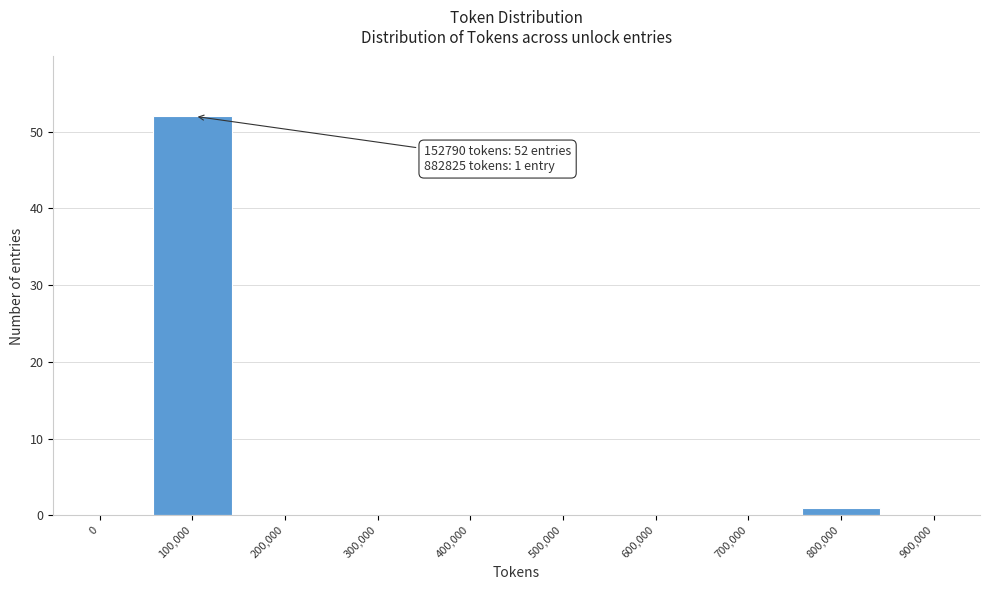

Reading left to right, transcribe all the data shown in this chart.

0=0	100,000=52	200,000=0	300,000=0	400,000=0	500,000=0	600,000=0	700,000=0	800,000=1	900,000=0